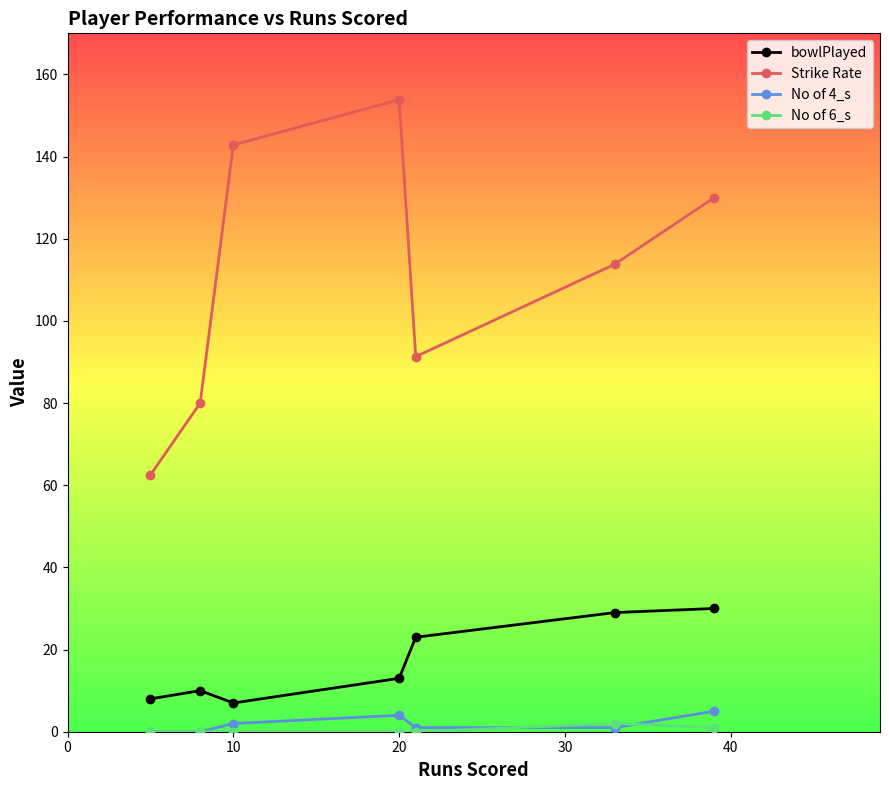

What is the lowest value of the Strike Rate series?

62.5